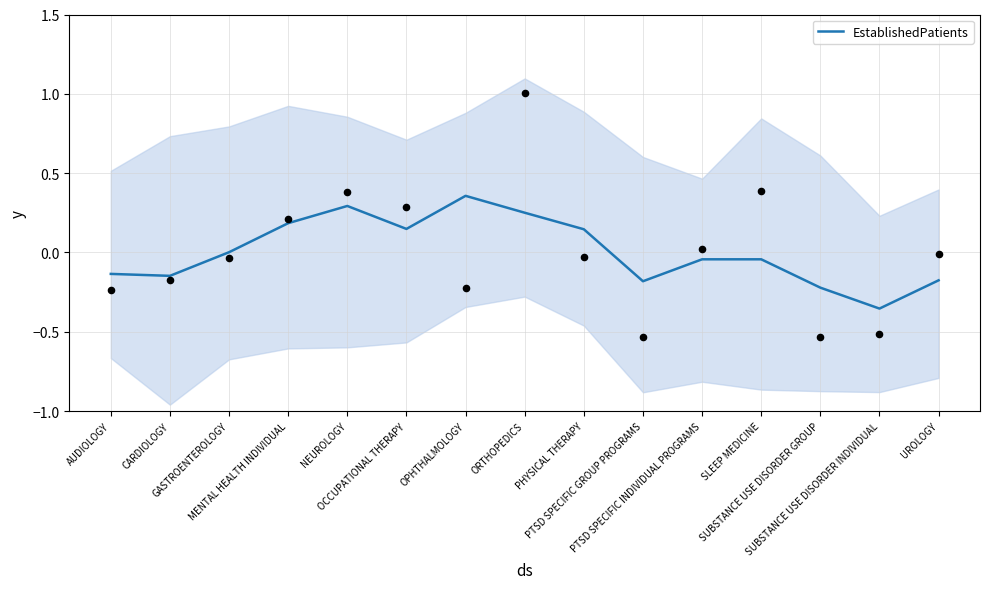

Which has a higher value, OPHTHALMOLOGY or NEUROLOGY?

OPHTHALMOLOGY